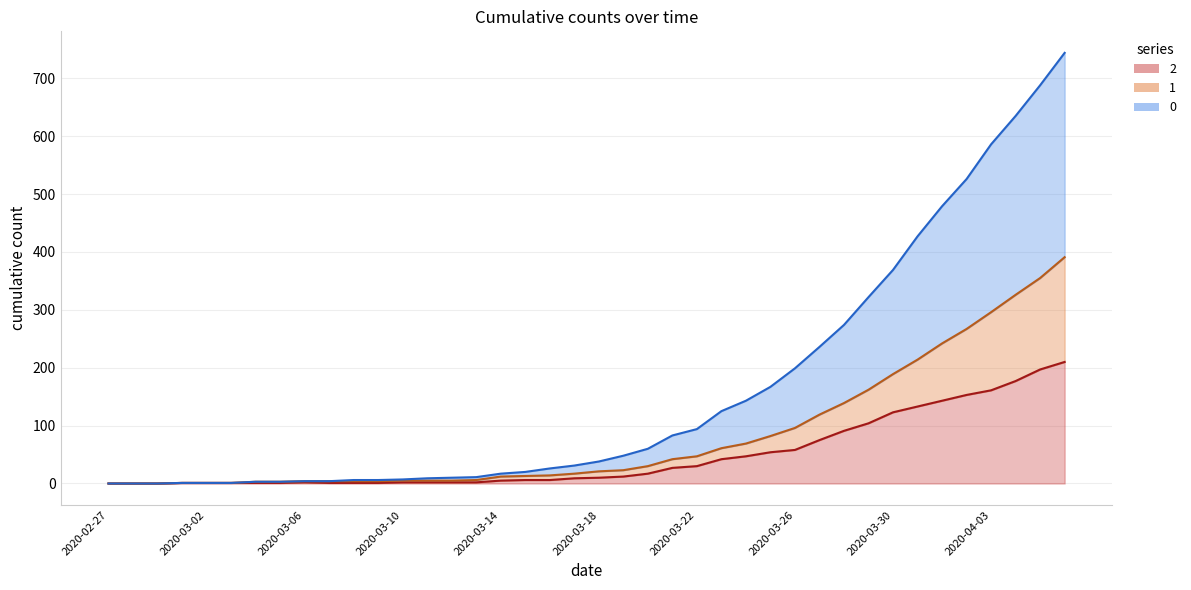

At 2020-02-29, list the series in order from smallest to largest.

0, 1, 2